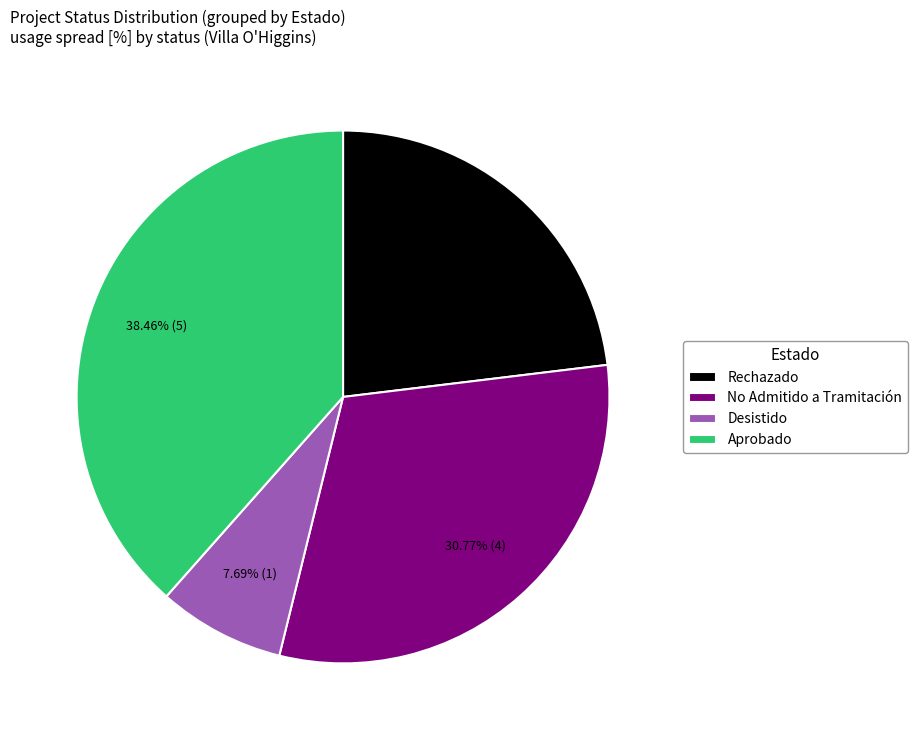

Approximately how many times larger is the value at Desistido compared to Aprobado?

0.2